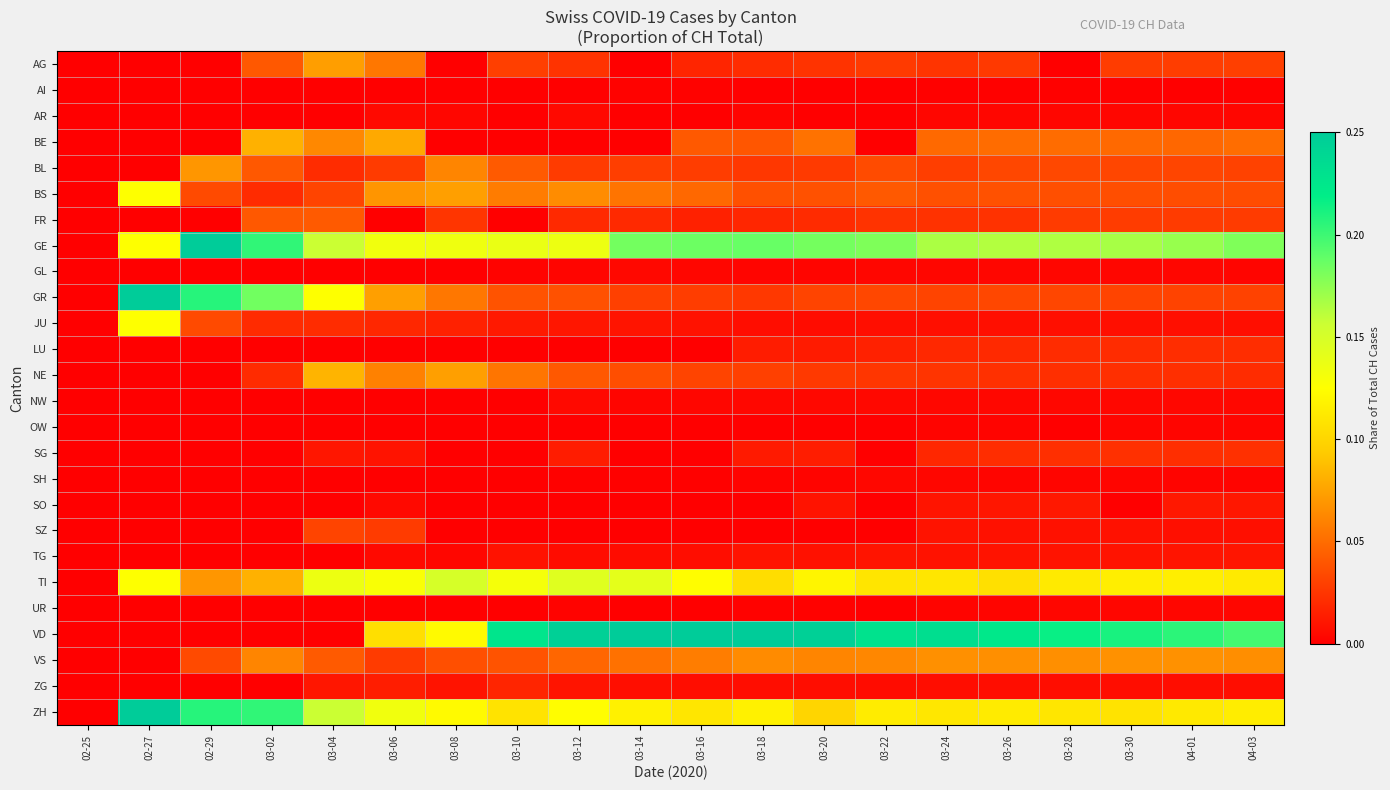

Rank the series by their maximum value, from highest to lowest.

GE, VD, GR, ZH, TI, BS, JU, NE, BE, AG, BL, VS, FR, SZ, SG, LU, ZG, SO, TG, AR, NW, GL, SH, UR, OW, AI